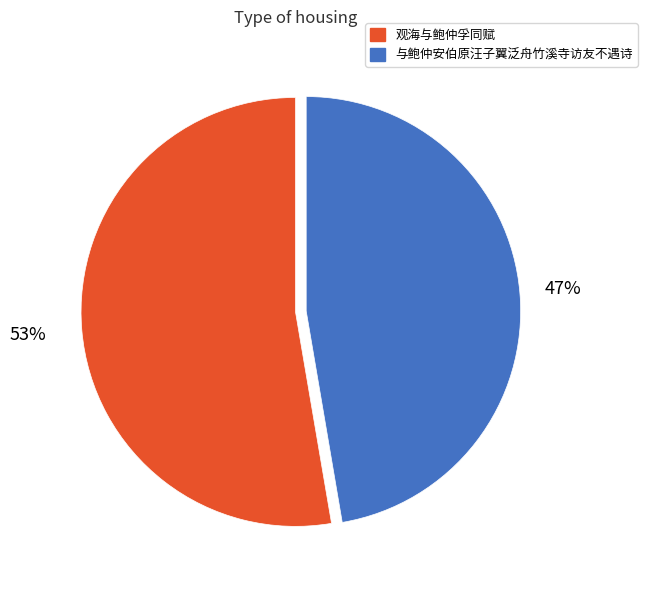

To the nearest percent, what is the combined percentage of 观海与鲍仲孚同赋 and 与鲍仲安伯原汪子翼泛舟竹溪寺访友不遇诗?

100%